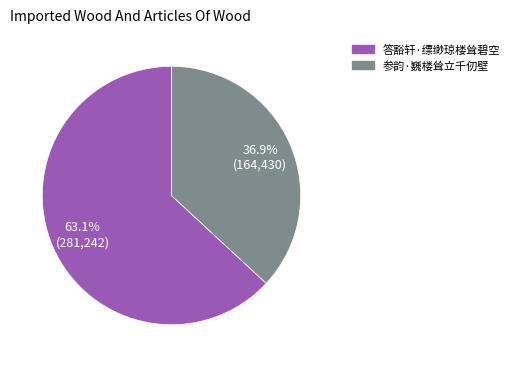

Which slice is the largest?

答豁轩·缥缈琼楼耸碧空